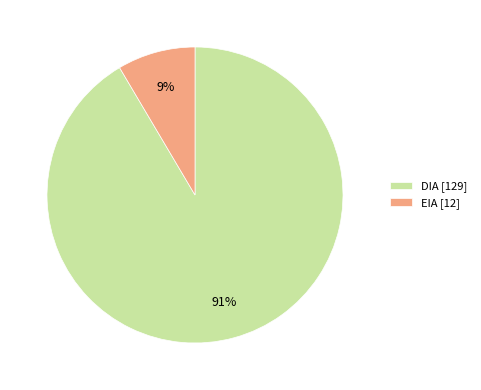

To the nearest percent, what portion does EIA represent?

9%